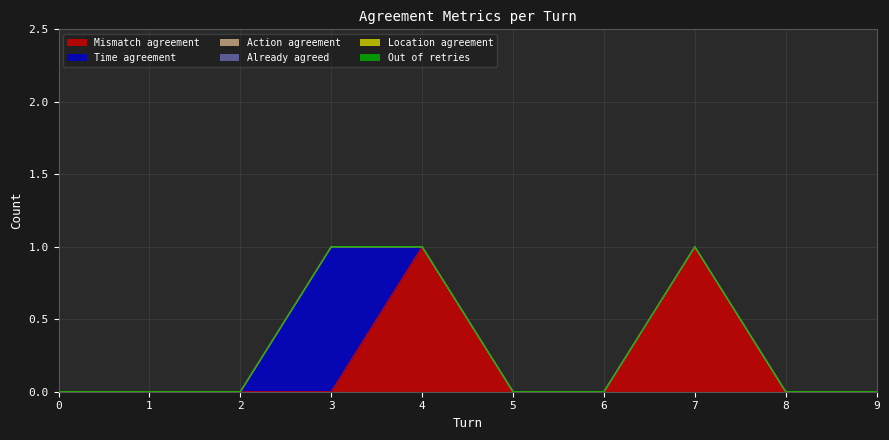

What is the difference between the second highest and minimum values in the Mismatch agreement series?

1